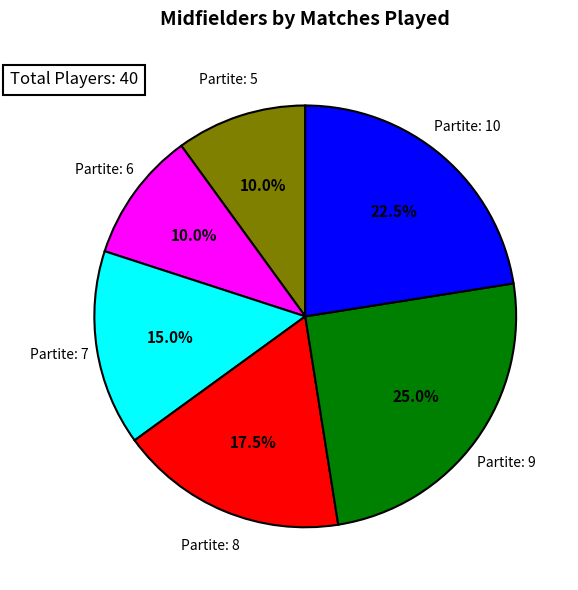

Does any single category account for the majority?

No